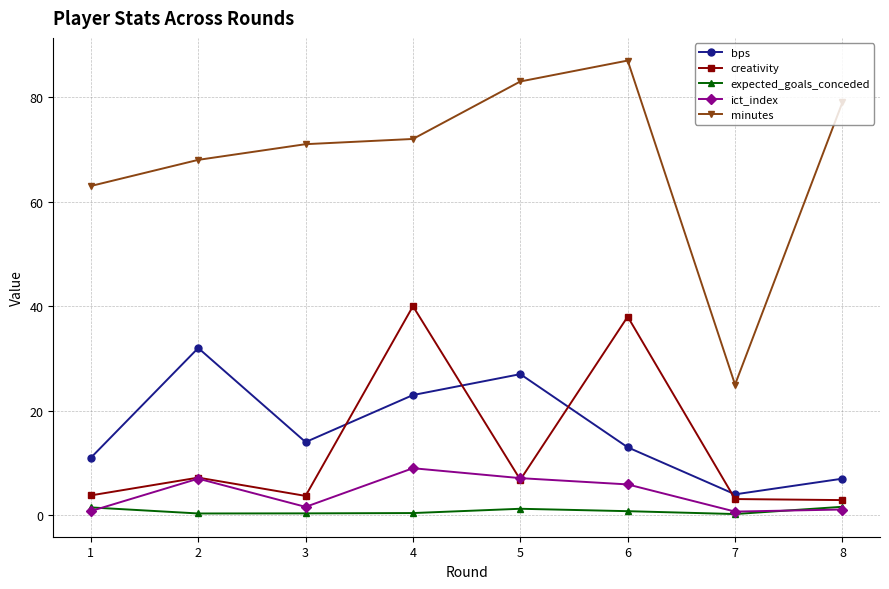

What is the spread (max minus min) of values at 3?

70.6